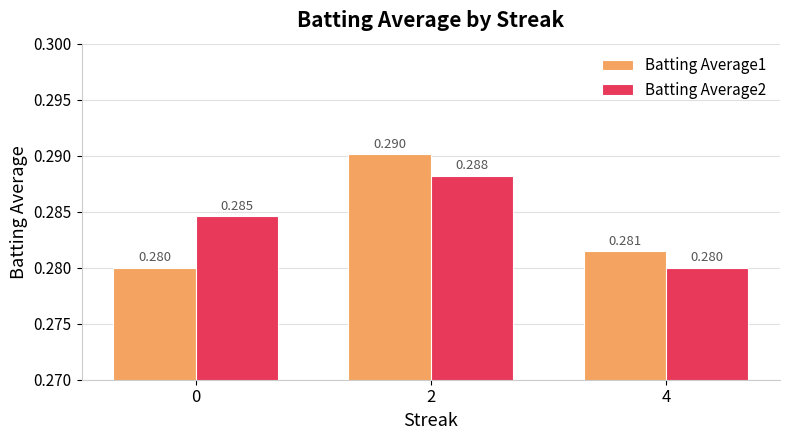

Reading left to right, extract all data points from this chart.

Batting Average1: 0=0.3	2=0.3	4=0.3
Batting Average2: 0=0.3	2=0.3	4=0.3